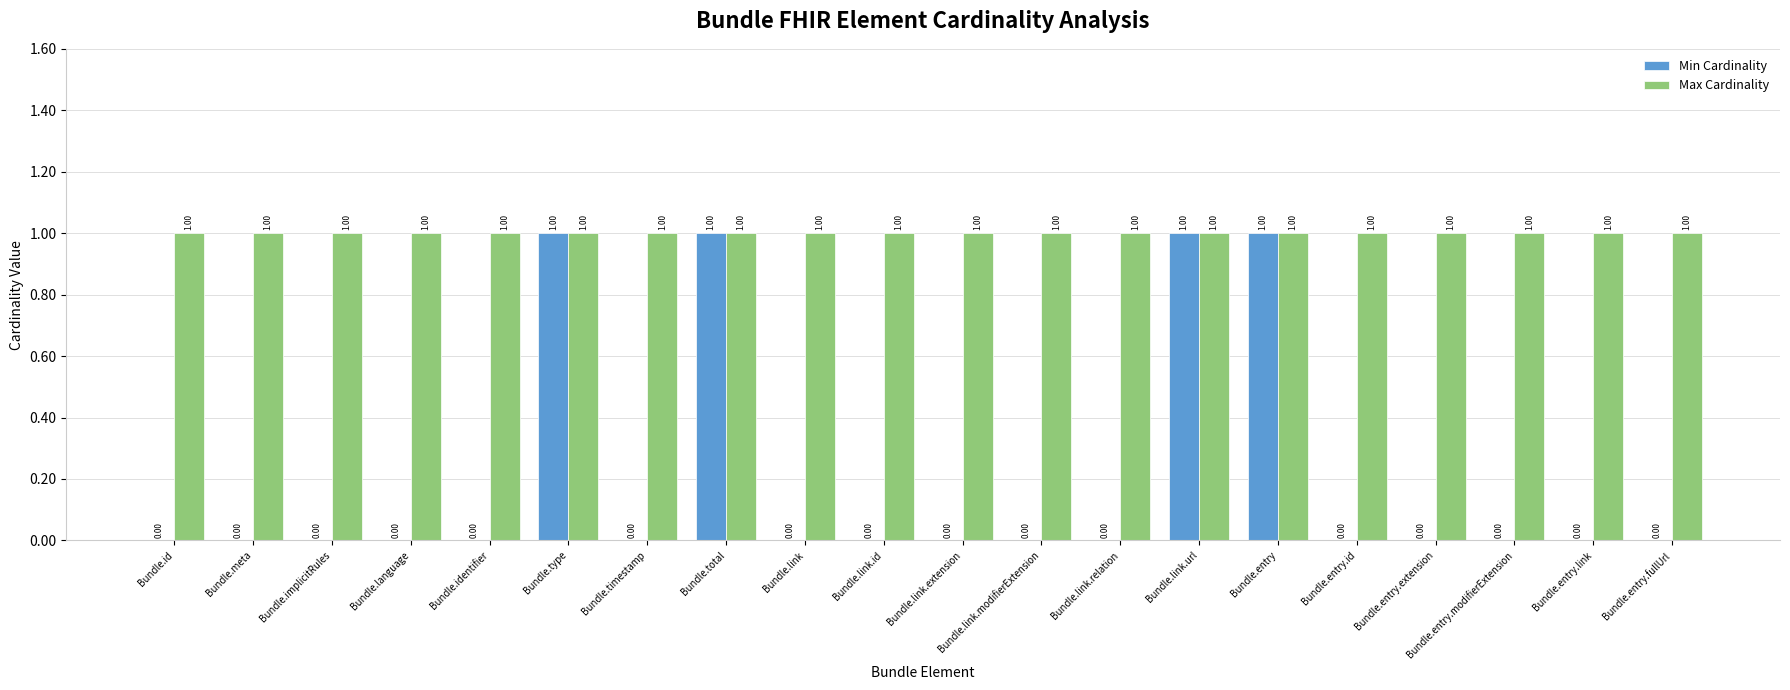

Is the value of Max Cardinality at Bundle.implicitRules greater than the value of Min Cardinality at Bundle.entry.id?

Yes